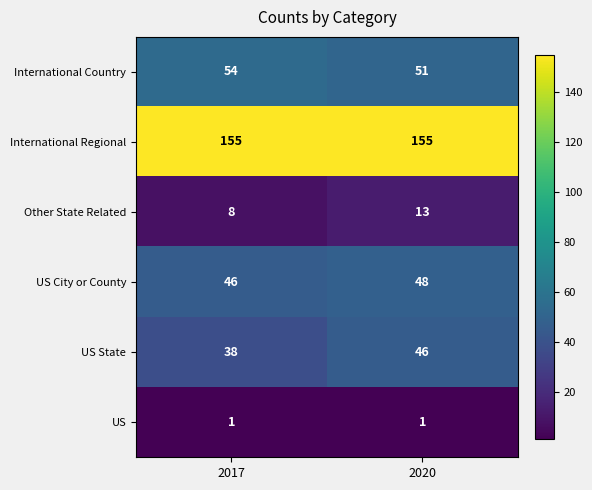

Which series has the widest spread of values?

US State